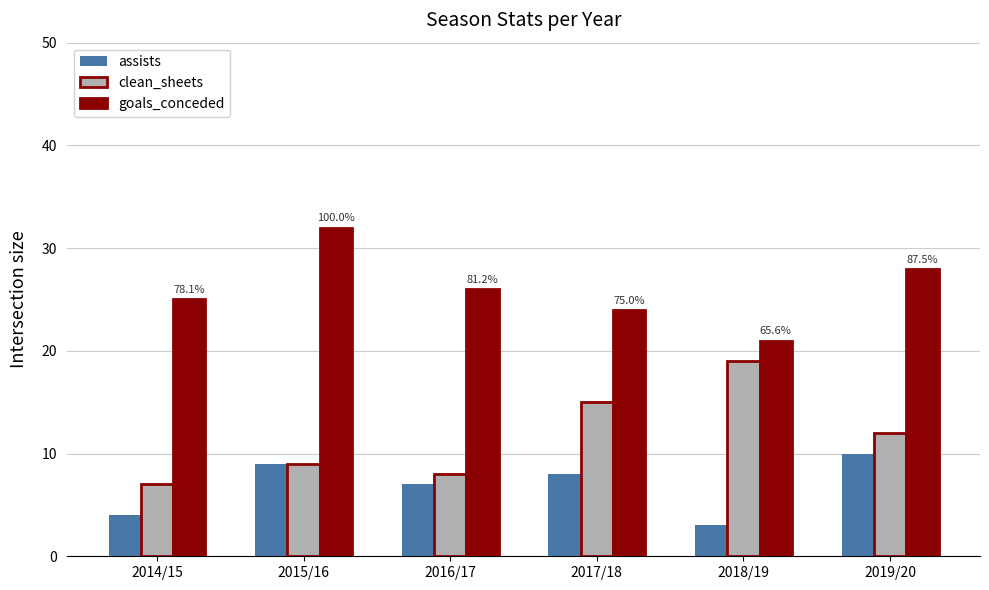

What are all the series names shown in the legend?

assists, clean_sheets, goals_conceded